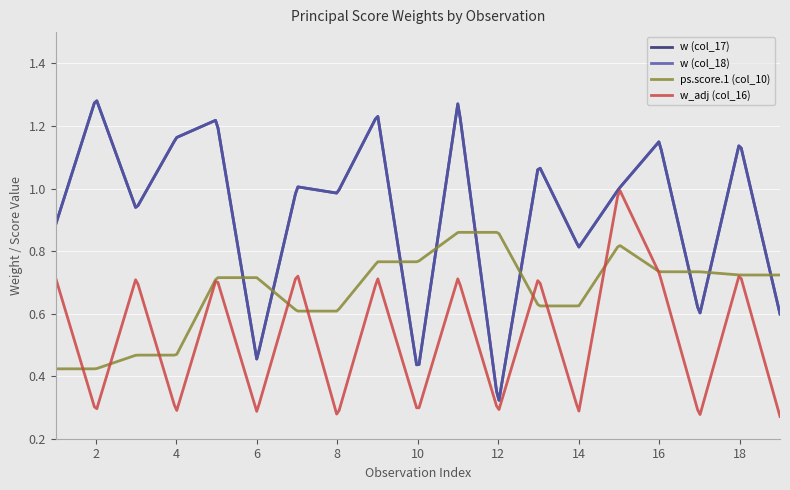

Does the chart have visible grid lines?

Yes